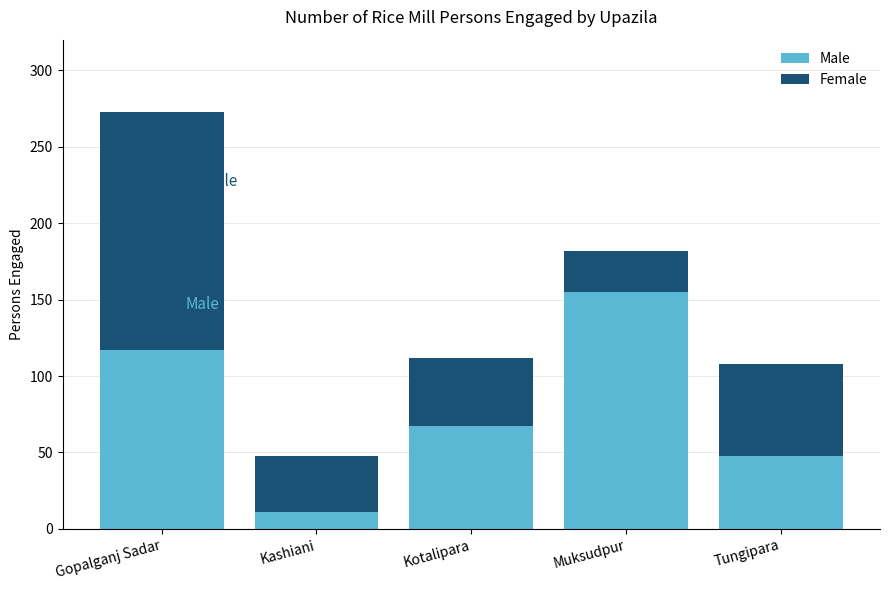

What are all the series names shown in the legend?

Male, Female